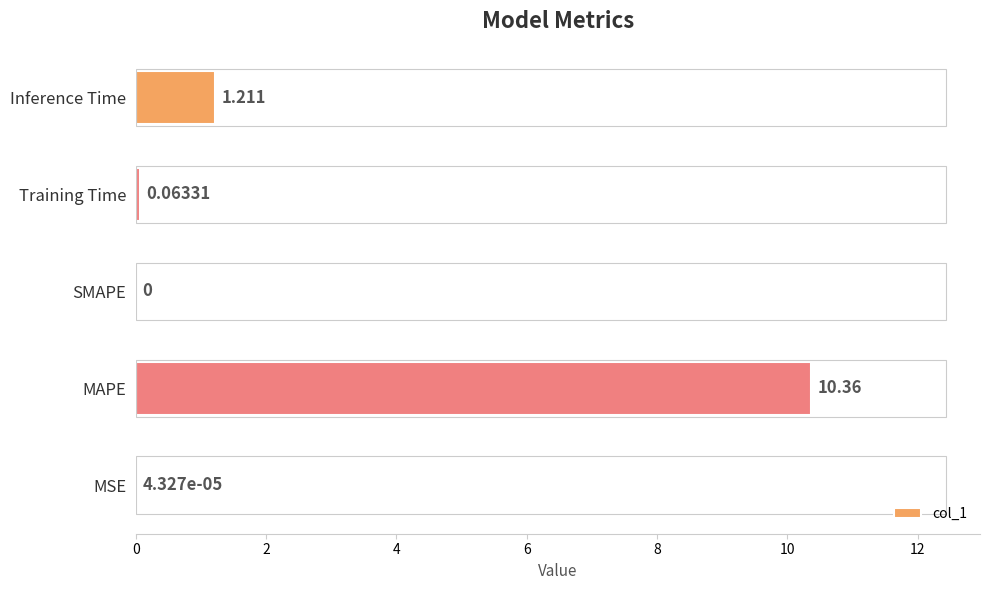

At which label is the value closest to 5?

Inference Time